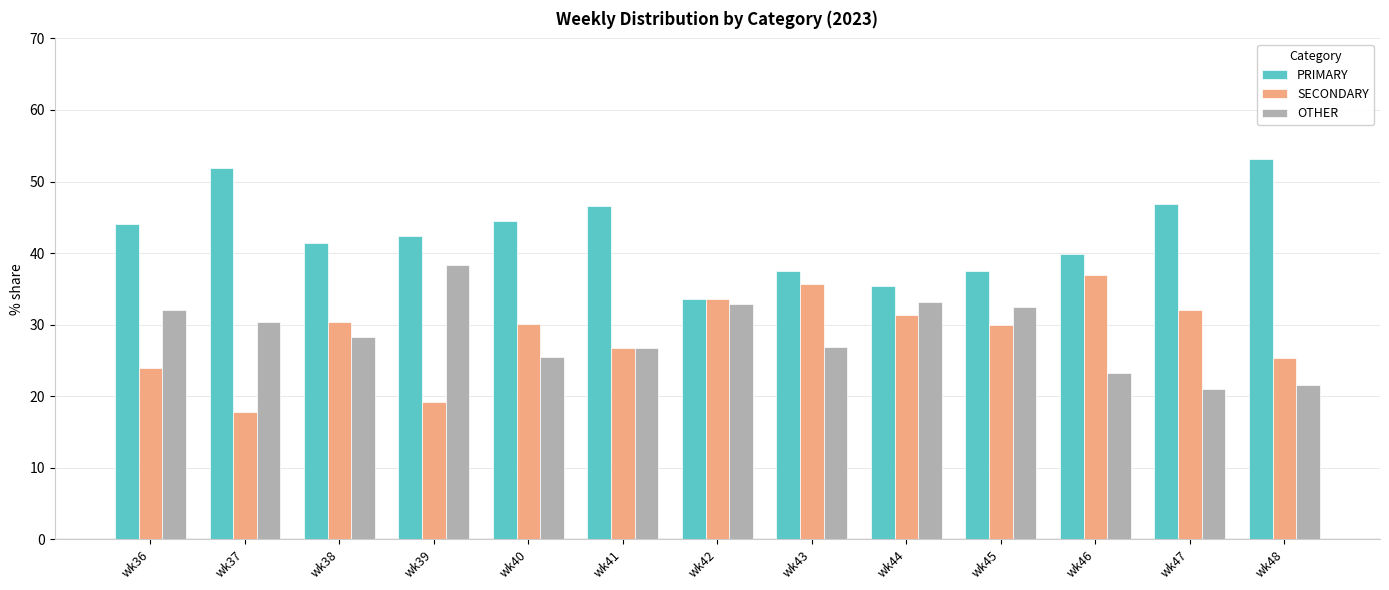

How many bars are there in each group?

3